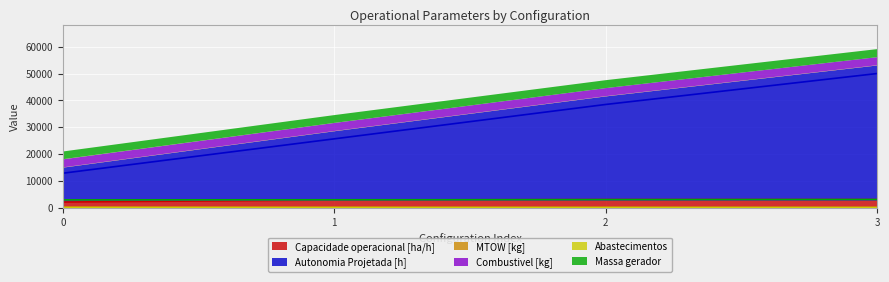

Is it true that Massa gerador equals 2957.7 at 2?

True